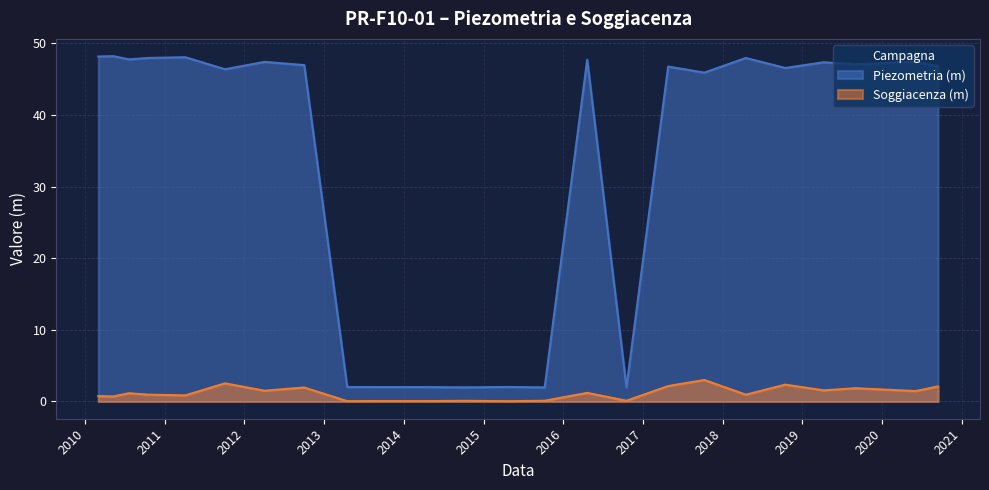

What are all the series names shown in the legend?

Piezometria (m), Soggiacenza (m)